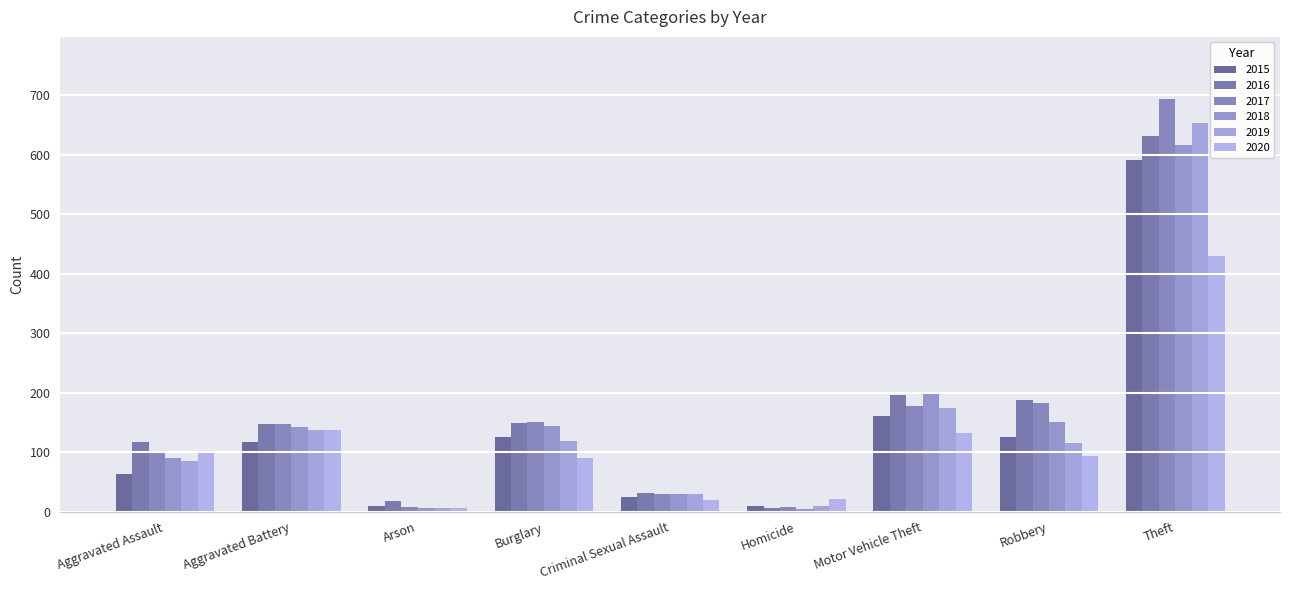

What is the sum of all 2018 values?

1380